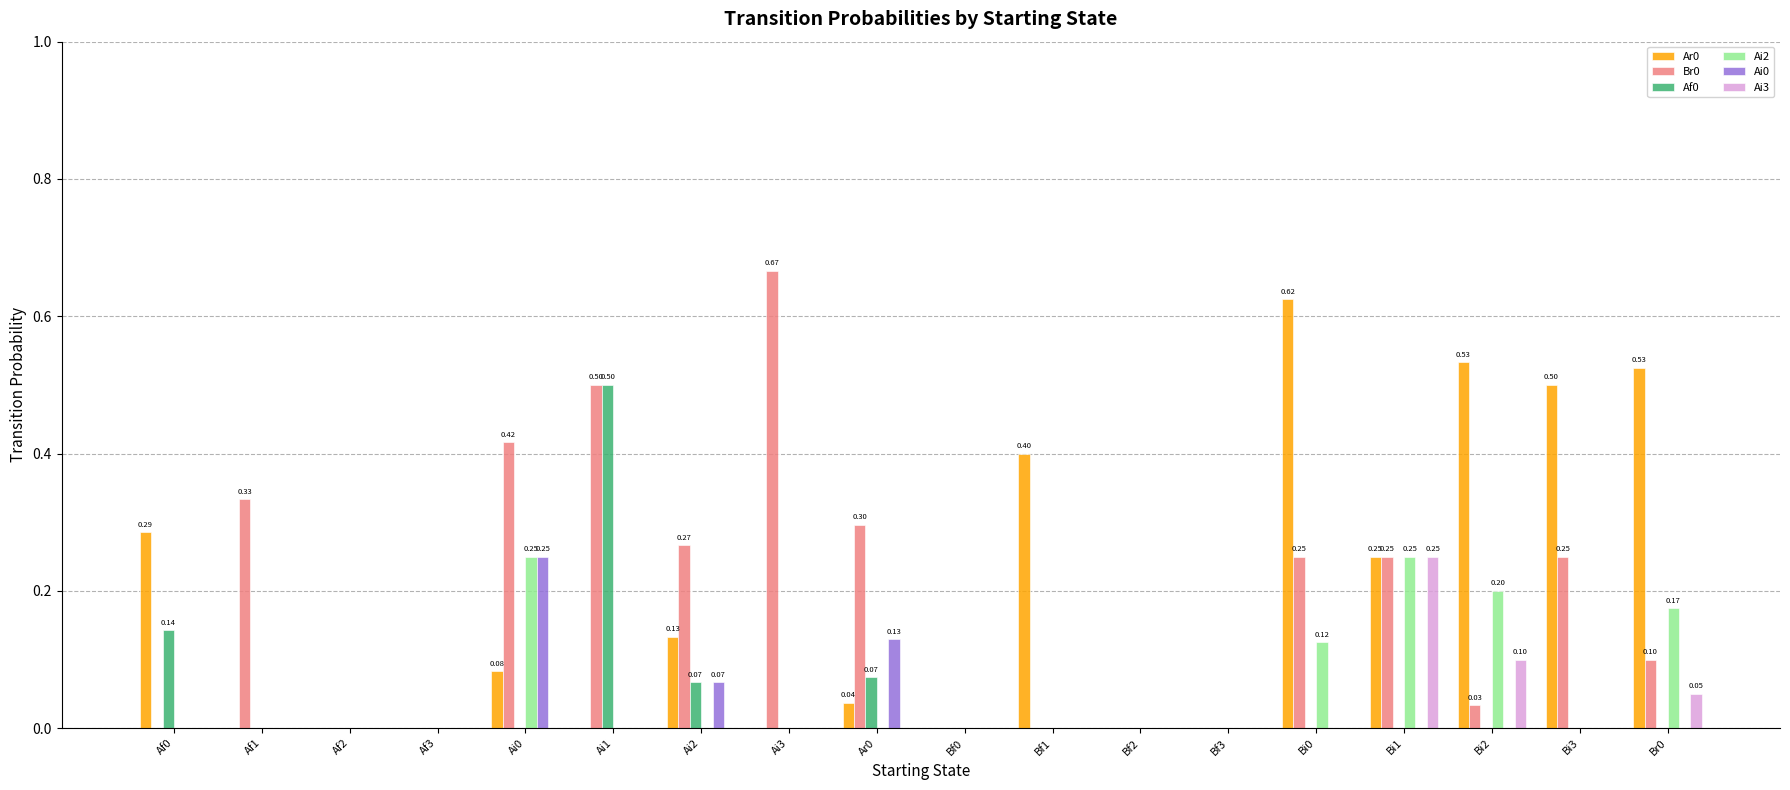

What is the sum of all Ai2 values?

1.0